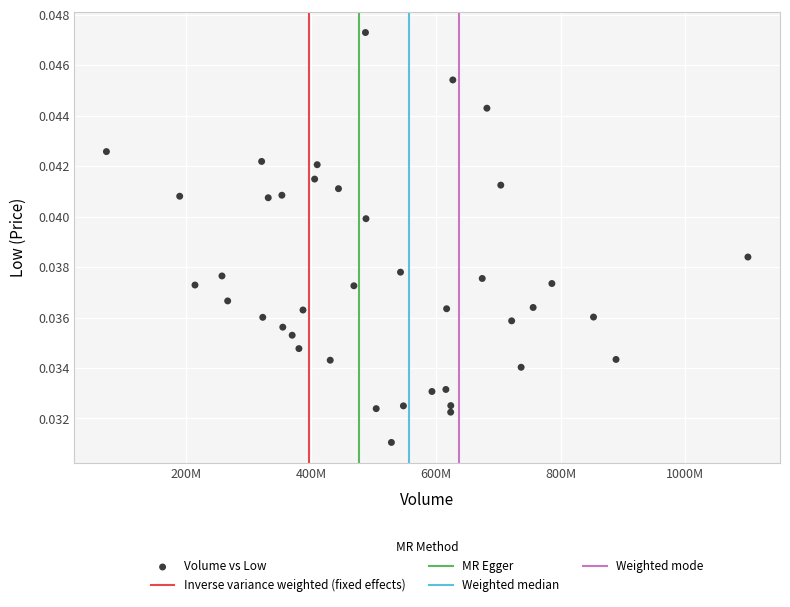

What is the range of X values (max minus min)?

1027622527.0